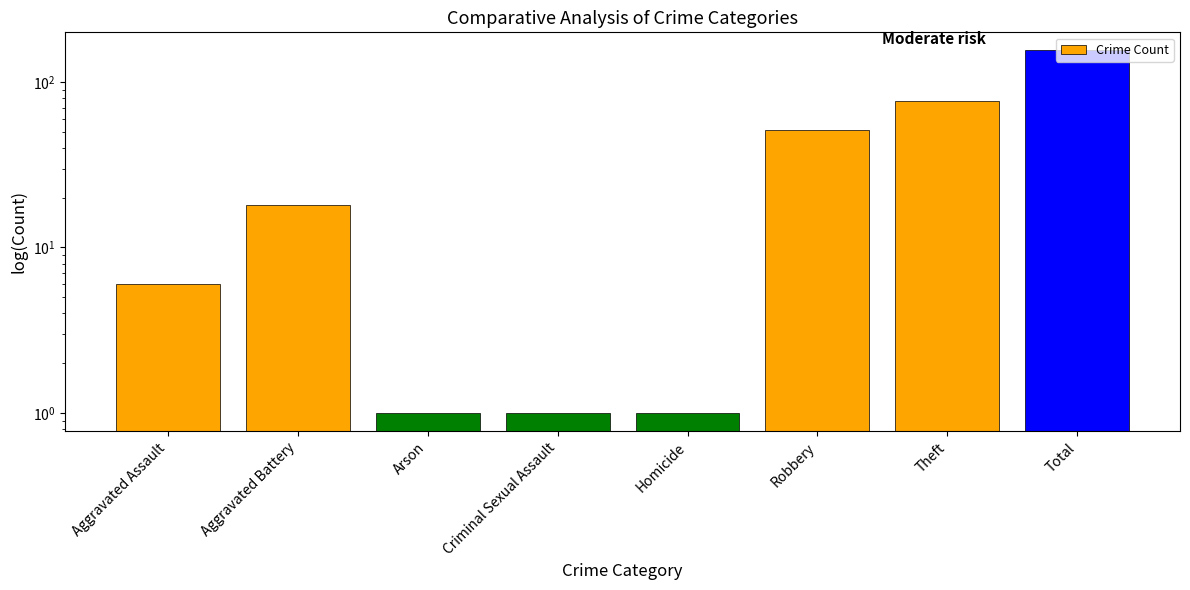

Reading right to left, extract all data points from this chart.

155	77	51	1	1	1	18	6